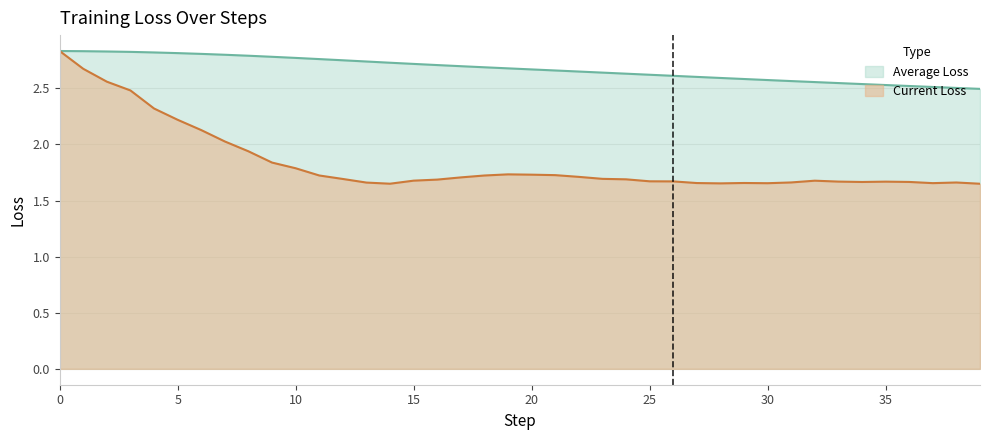

Is it true that Average Loss equals 2.7 at 13?

True